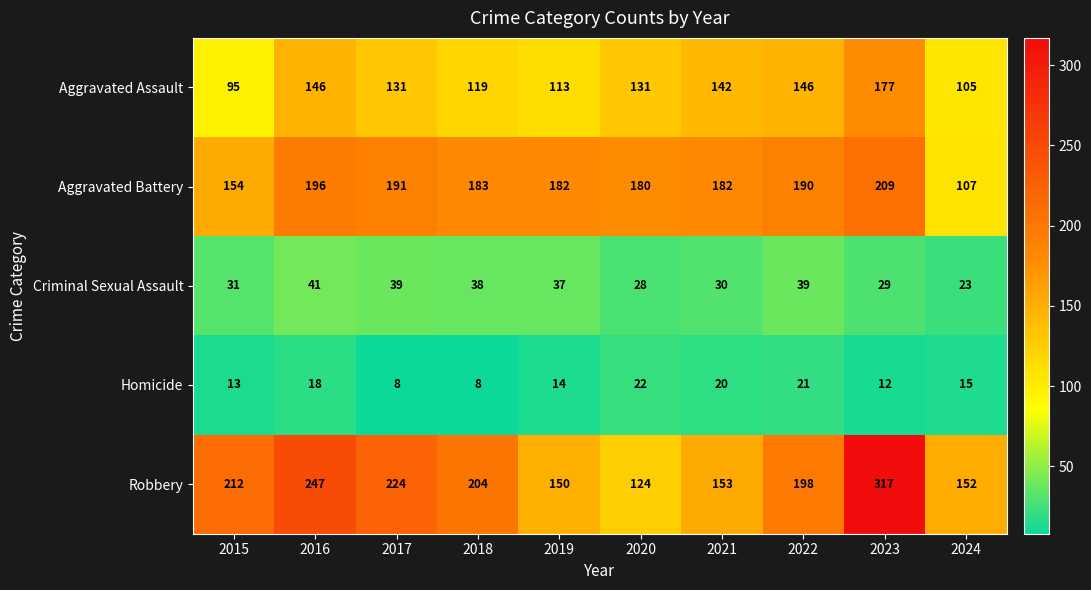

At how many categories does at least one series exceed 284?

1